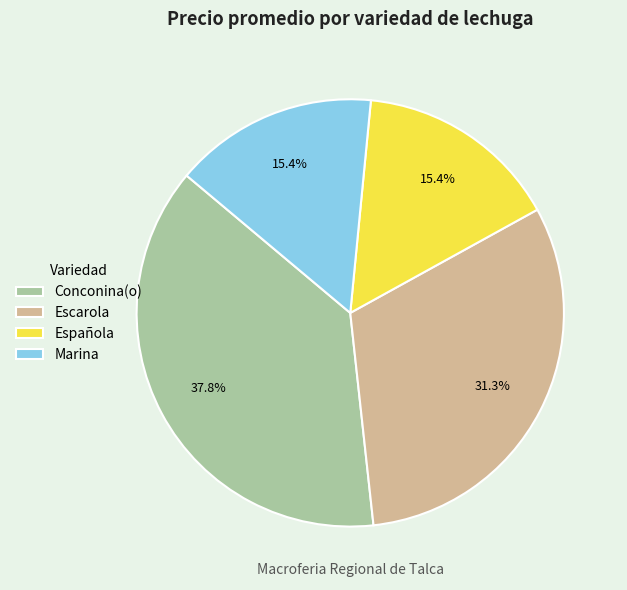

What is the largest slice in the pie chart?

Conconina(o)